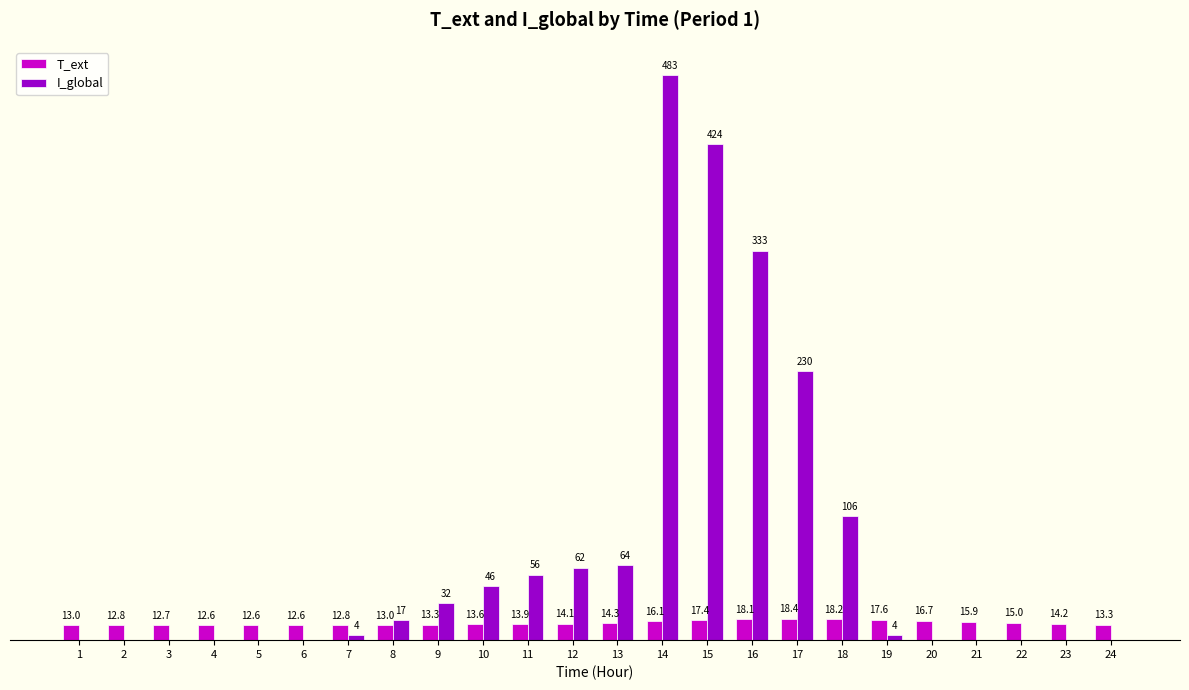

Which series has the largest total across all categories?

I_global